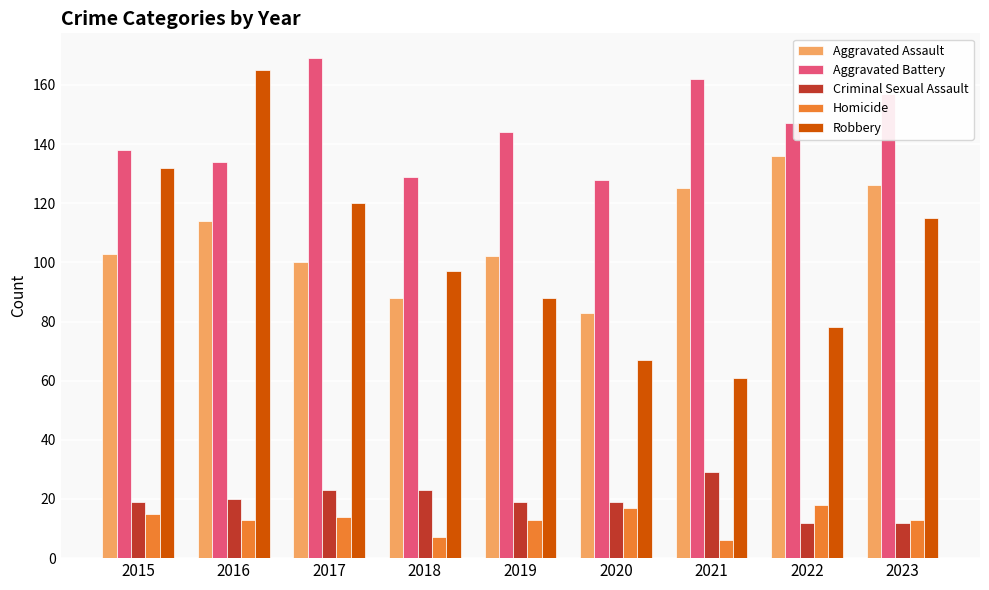

Which label corresponds to the largest value in the chart?

2017